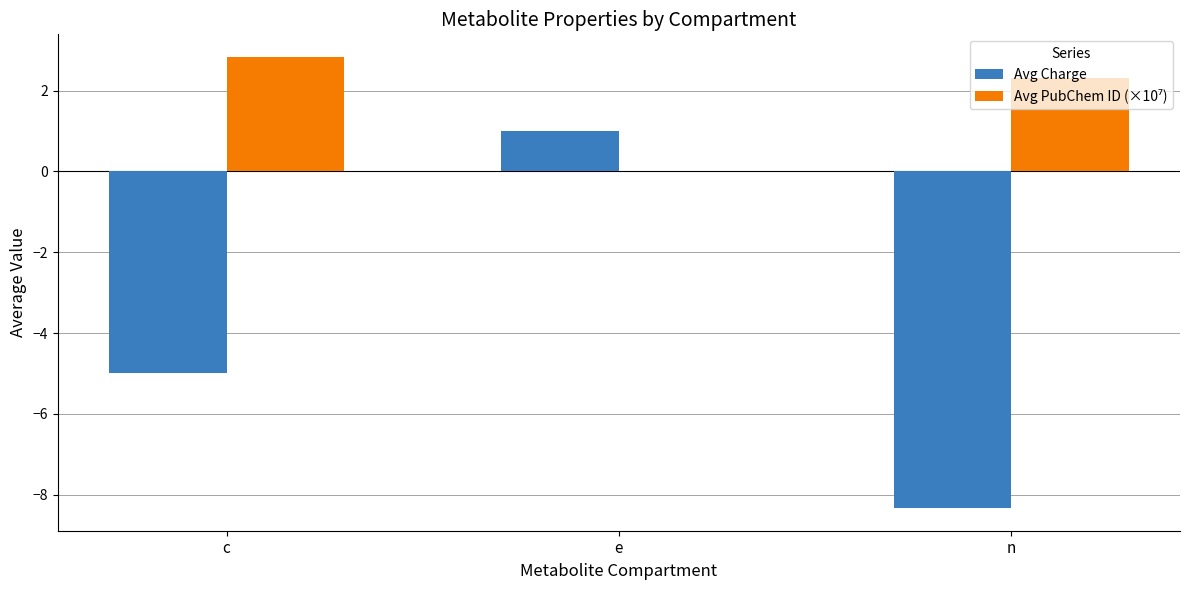

At which category is the sum across all series the highest?

e